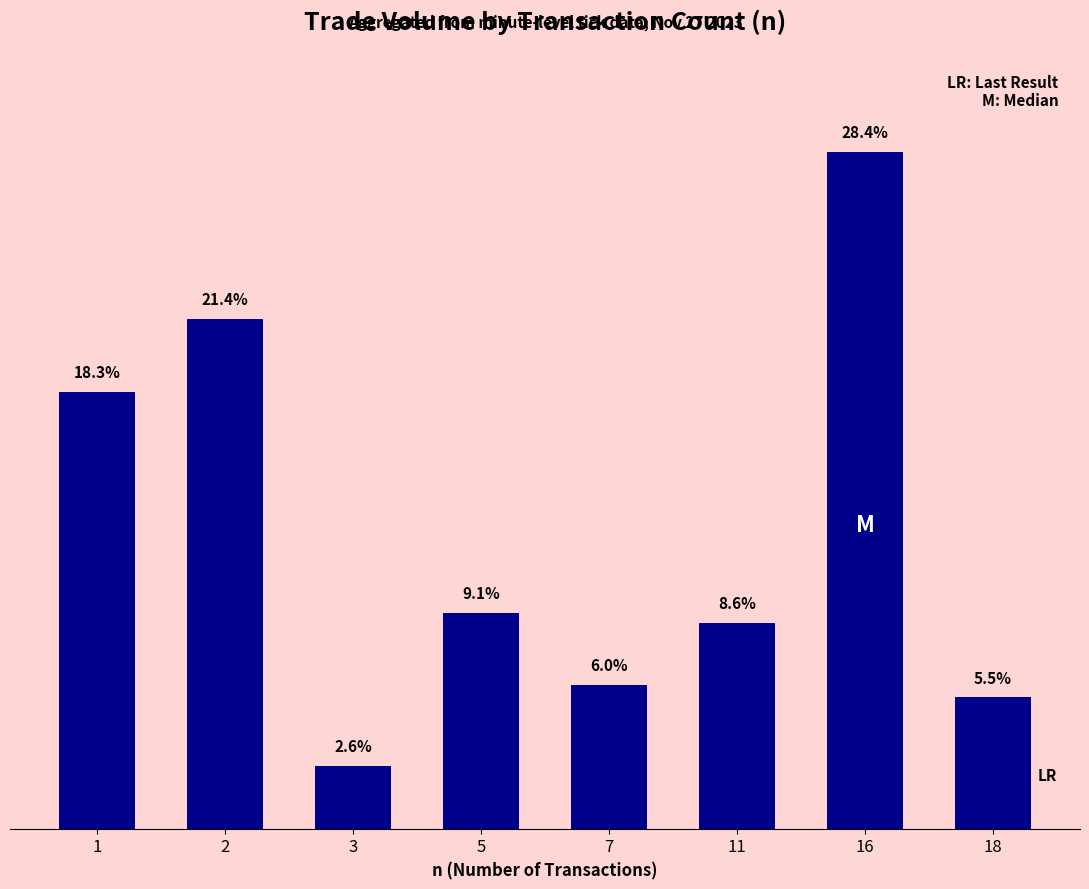

List the labels in order of value, largest first.

16, 2, 1, 5, 11, 7, 18, 3